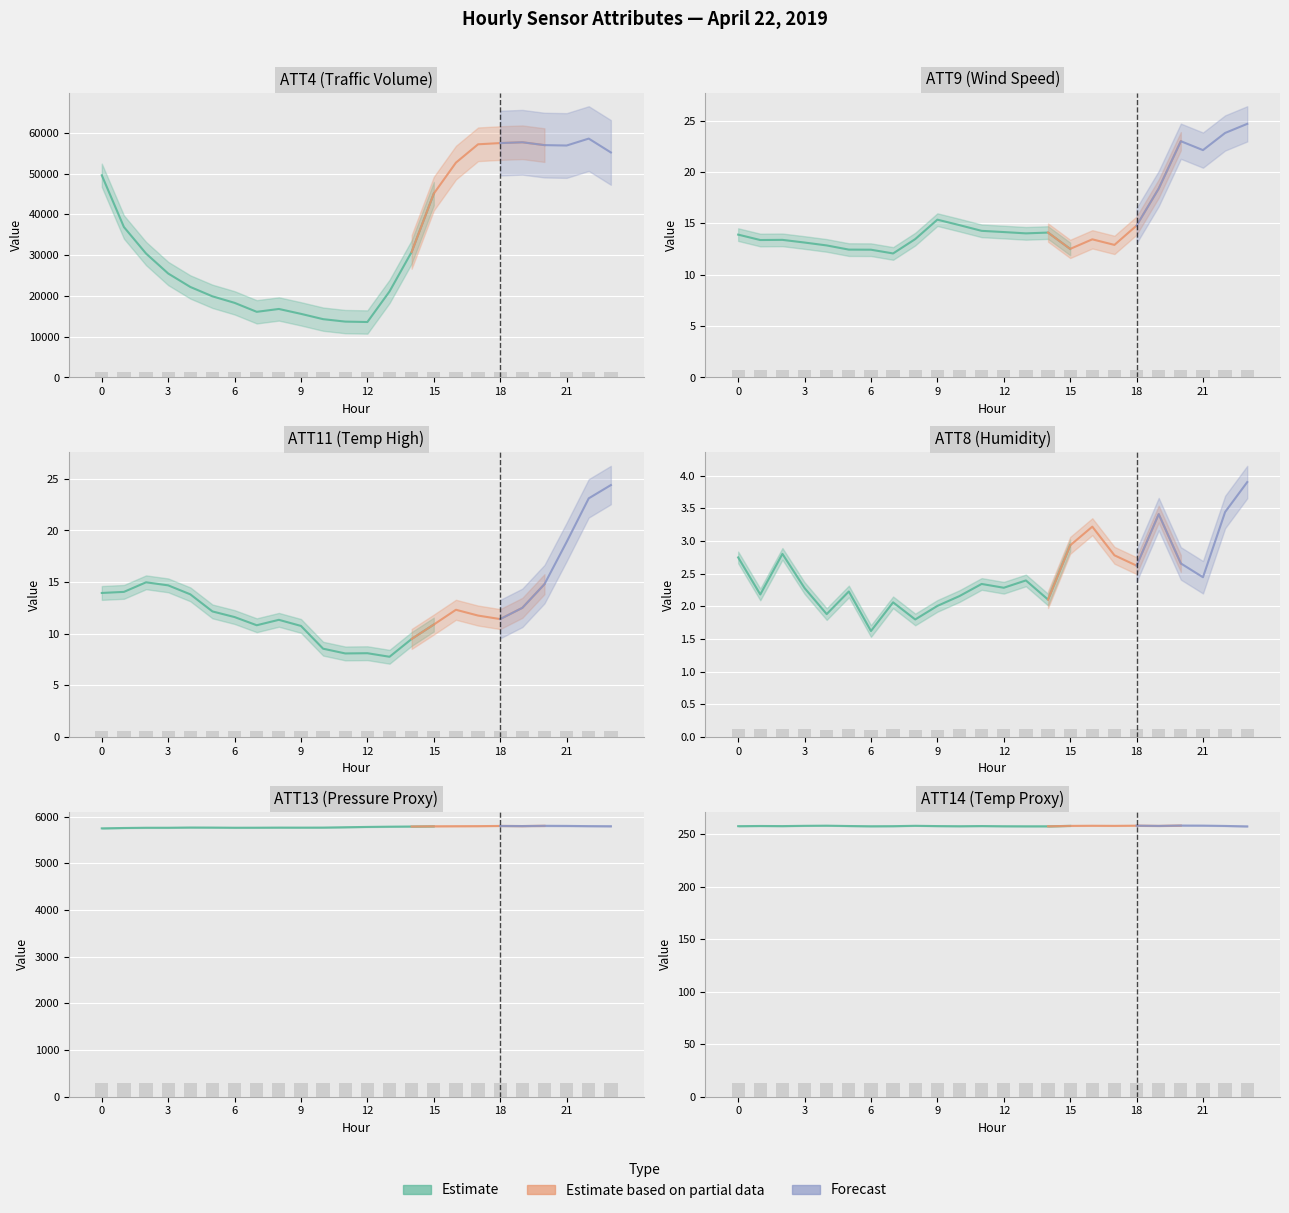

Which series has the largest total across all categories?

ATT4